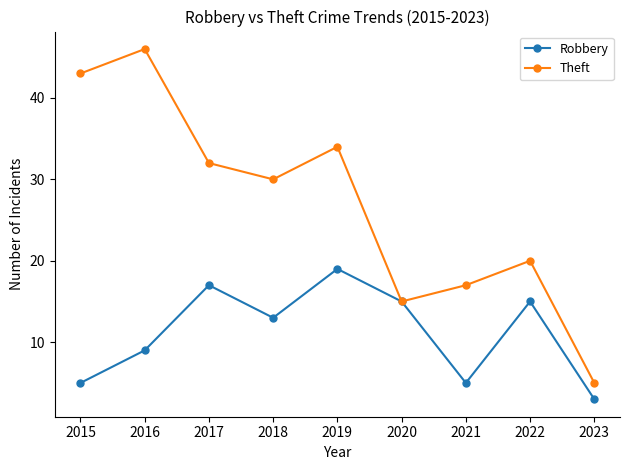

What is the value of the Theft point at the 9th from the left?

5